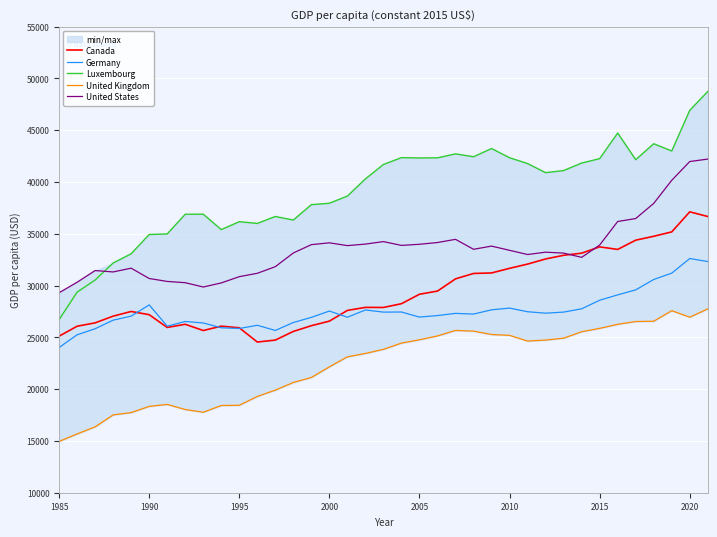

True or false: United Kingdom and Germany cross at least once.

False